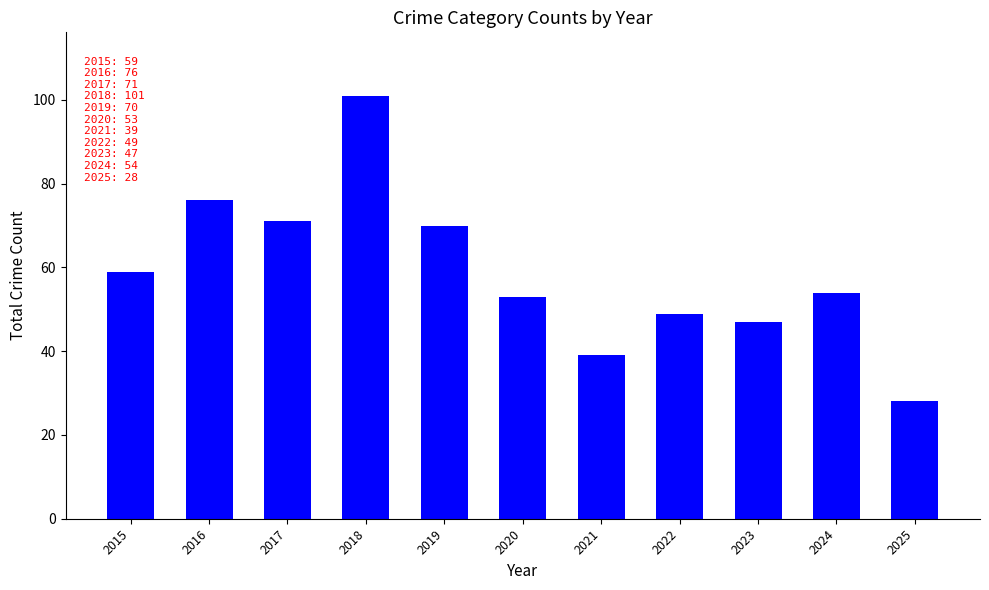

Which label corresponds to the largest value in the chart?

2018